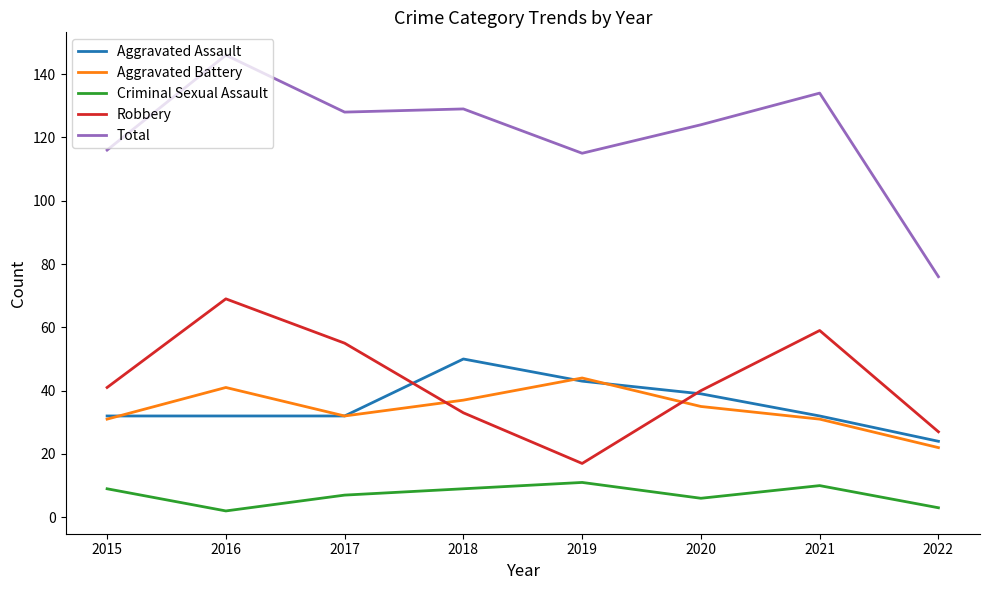

True or false: Total and Criminal Sexual Assault intersect in this chart.

False